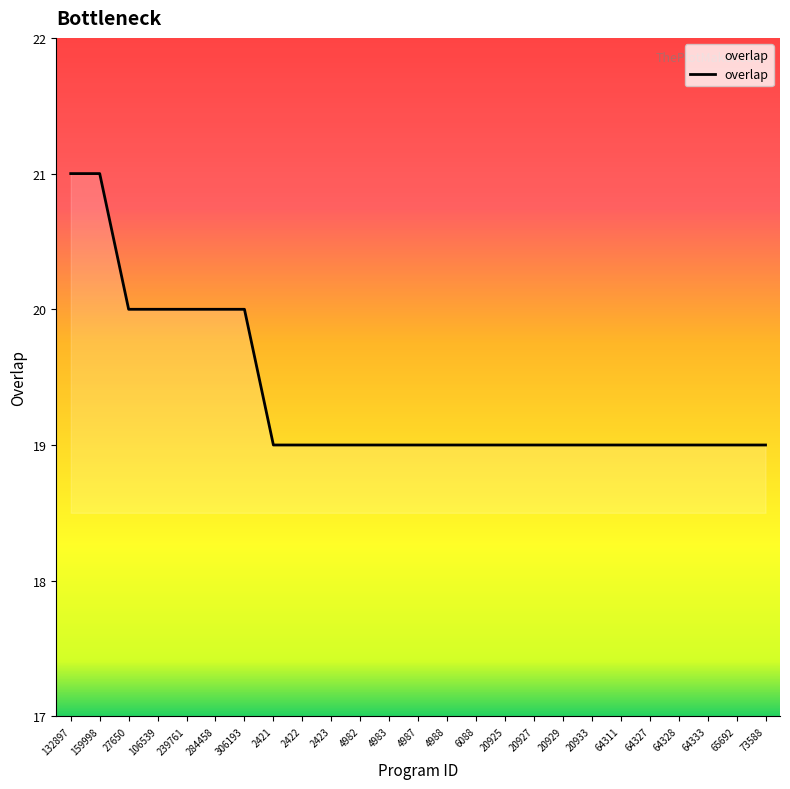

What is the maximum value shown in the chart?

21